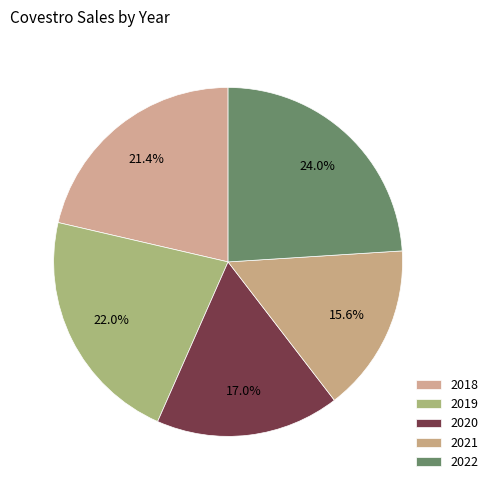

Do 2018 and 2021 together represent more than half of the pie?

No